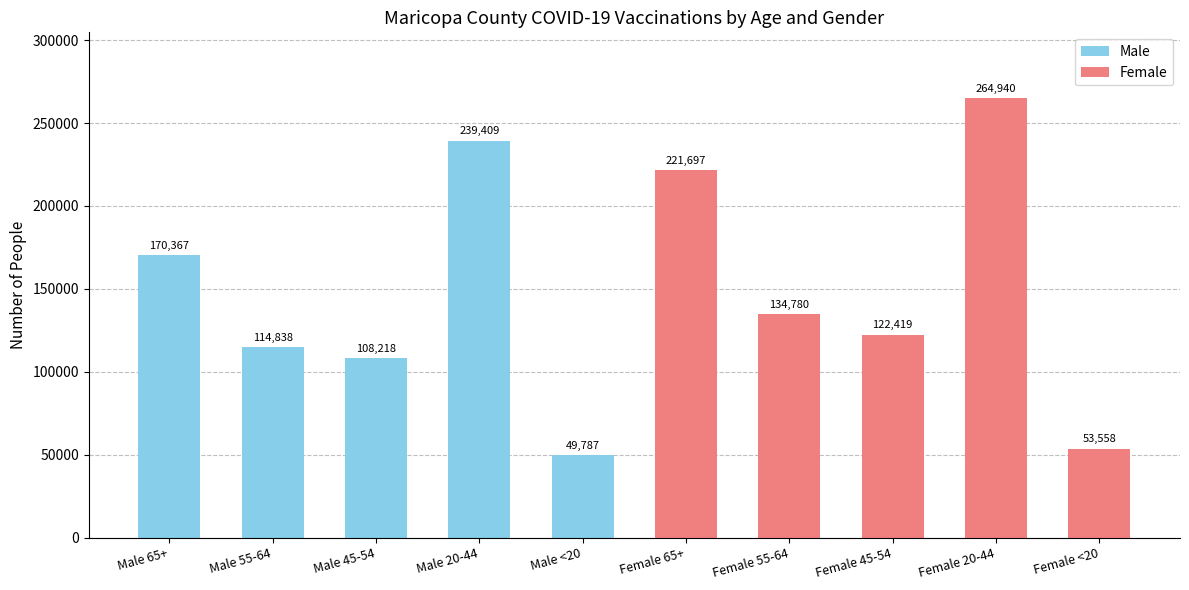

Does the chart contain stacked bars?

No